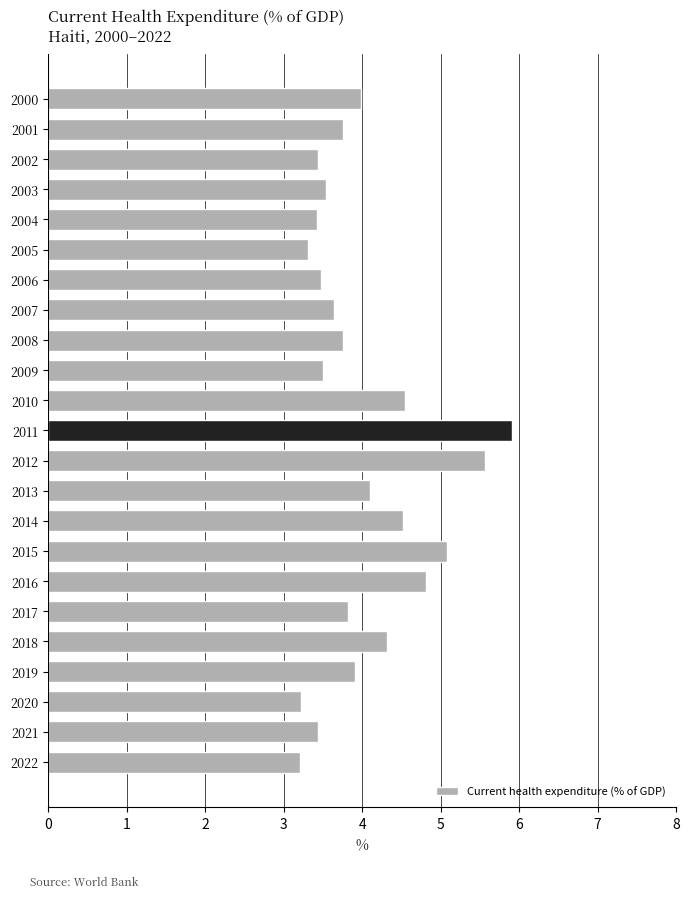

What is the value of the 17th bar from the top?

4.8